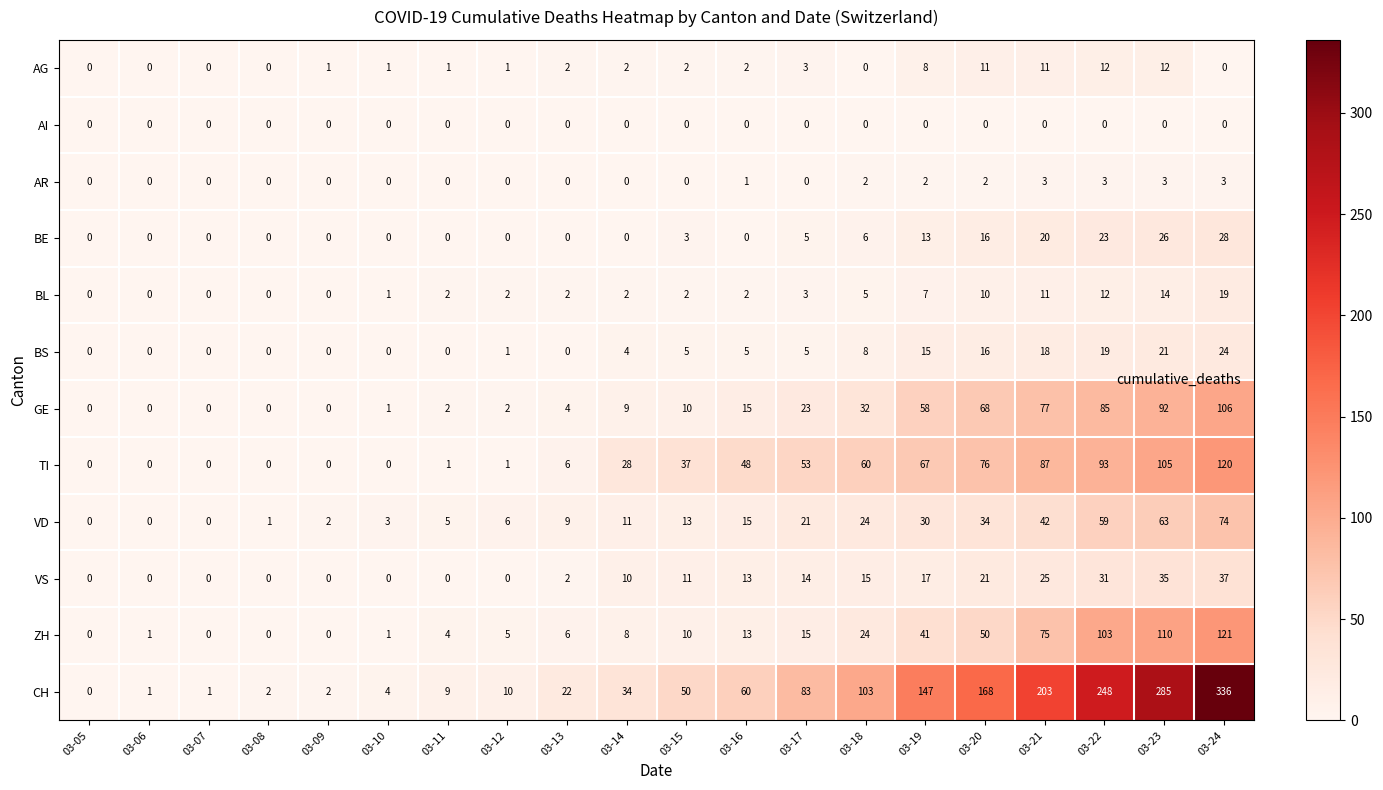

Rank the series by their maximum value, from lowest to highest.

AI, AR, AG, BL, BS, BE, VS, VD, GE, TI, ZH, CH